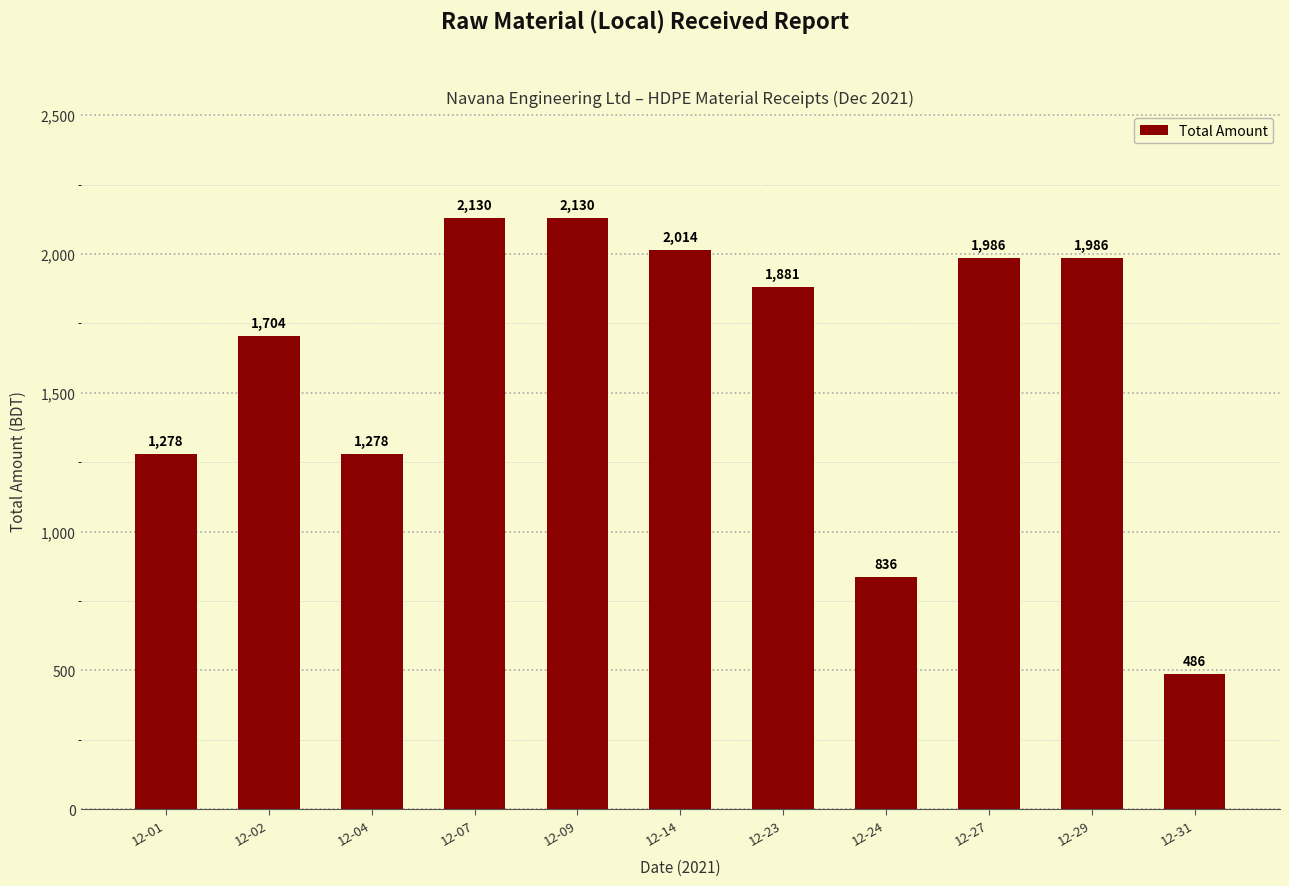

True or false: the data shows 1462.1 at 12-24.

False